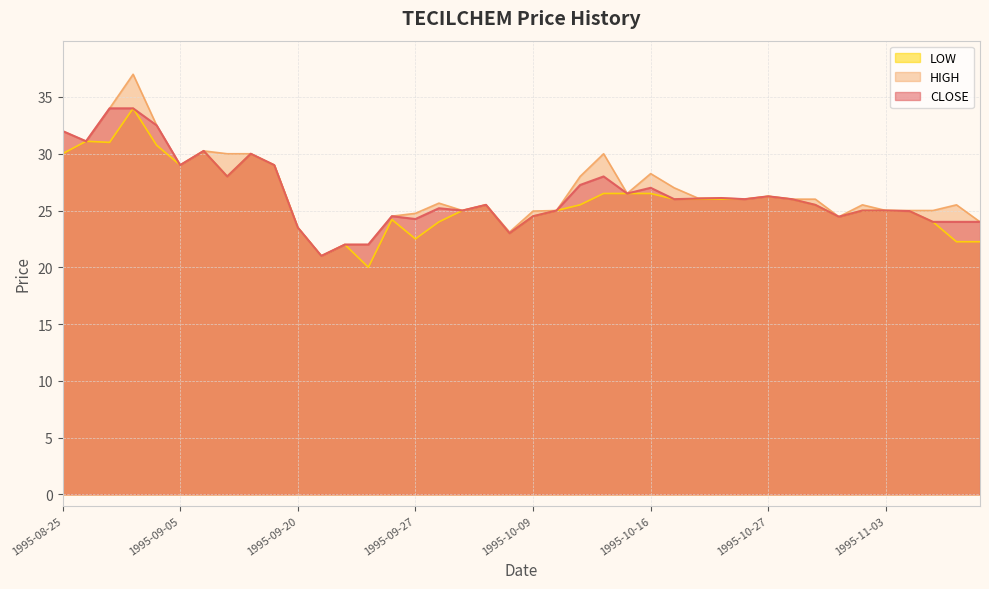

The value of LOW at 1995-10-05 is 25.5. True or false?

True